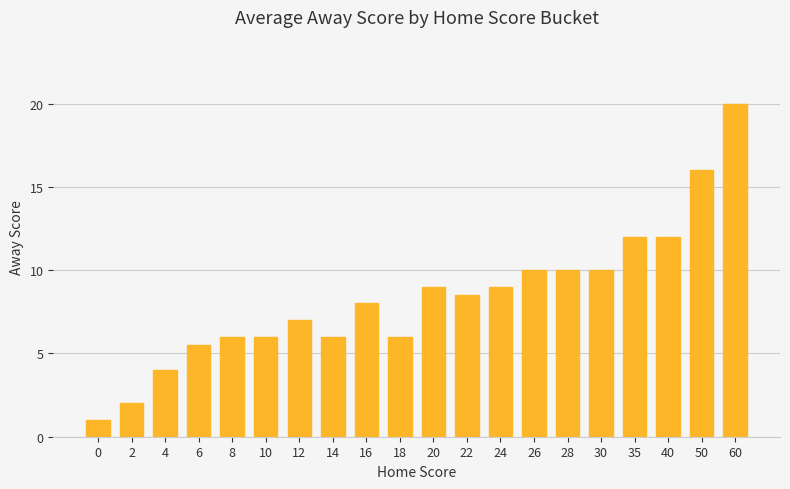

The value at 28 is 10.0. True or false?

True